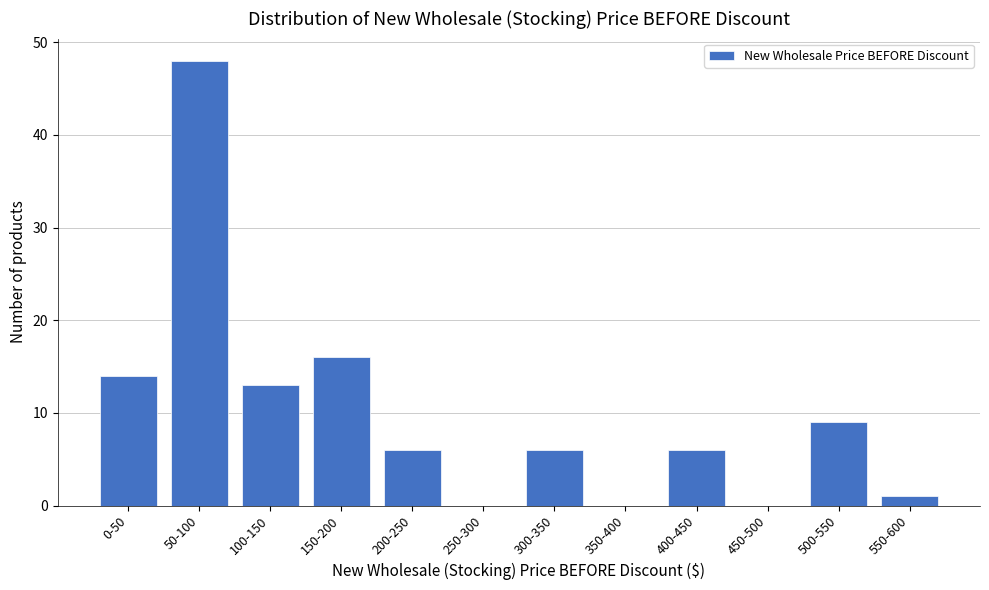

Reading left to right, transcribe all the data shown in this chart.

0-50=14	50-100=48	100-150=13	150-200=16	200-250=6	250-300=0	300-350=6	350-400=0	400-450=6	450-500=0	500-550=9	550-600=1